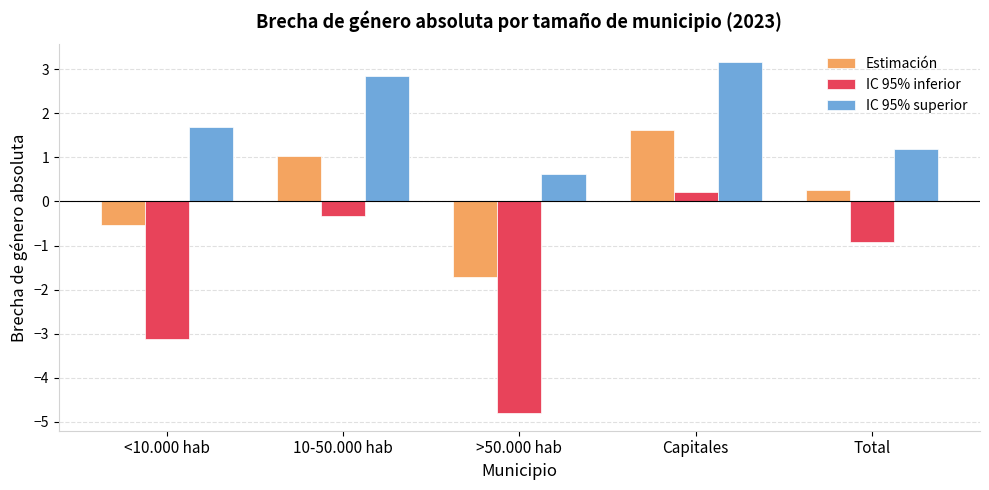

Reading left to right, what are all the values shown in this chart?

Estimación: <10.000 hab=-0.5	10-50.000 hab=1.0	>50.000 hab=-1.7	Capitales=1.6	Total=0.3
IC 95% inferior: <10.000 hab=-3.1	10-50.000 hab=-0.3	>50.000 hab=-4.8	Capitales=0.2	Total=-0.9
IC 95% superior: <10.000 hab=1.7	10-50.000 hab=2.8	>50.000 hab=0.6	Capitales=3.2	Total=1.2